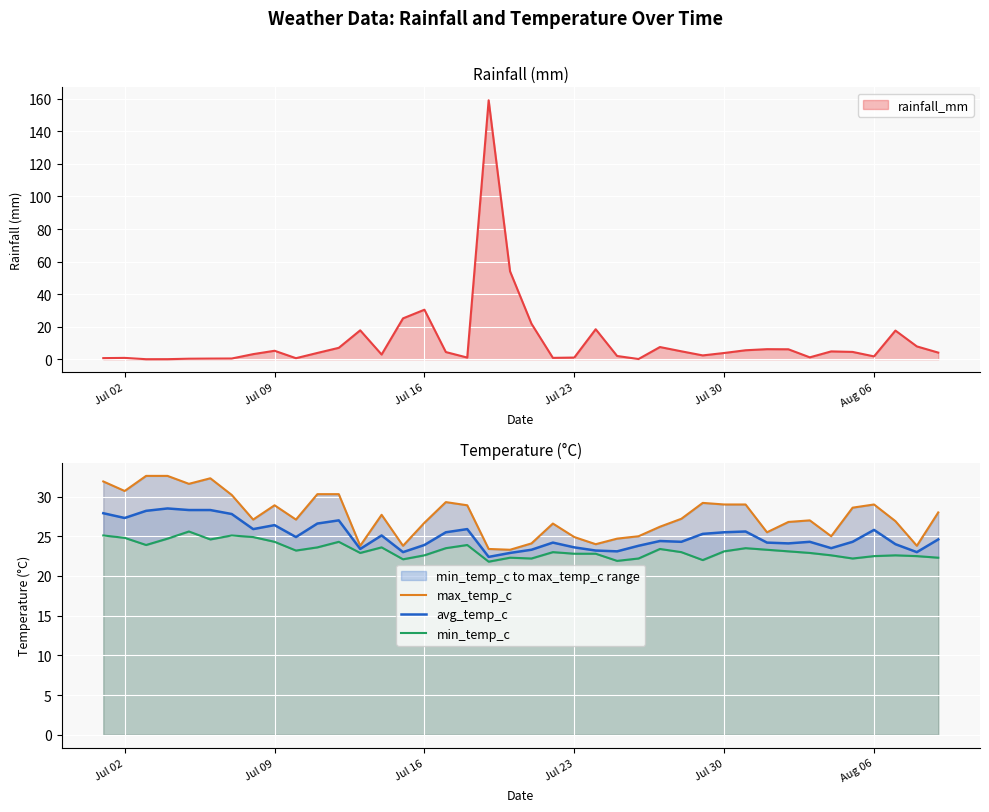

What is the minimum value for avg_temp_c?

22.4